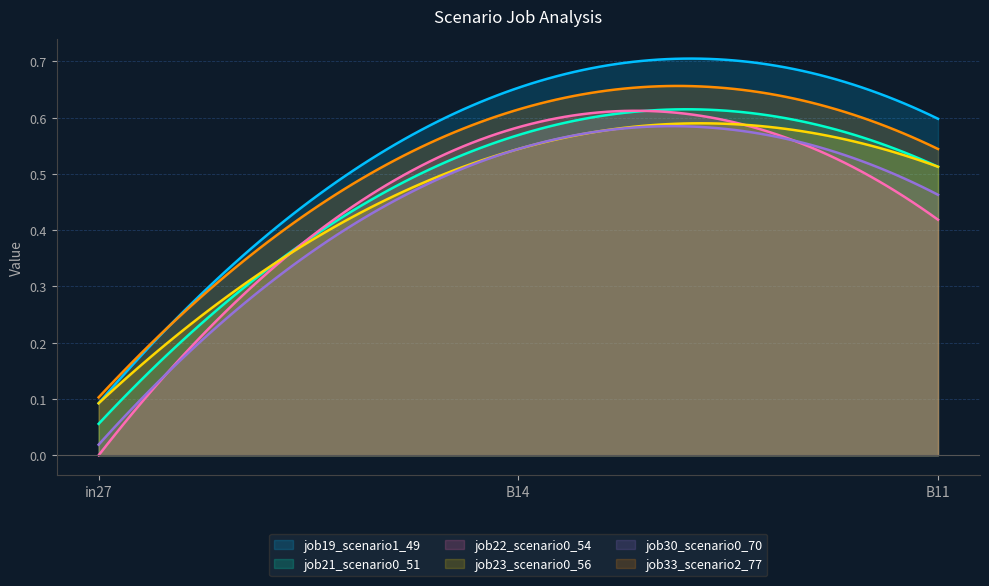

What is the difference between the second highest and minimum values in the job22_scenario0_54 series?

0.4